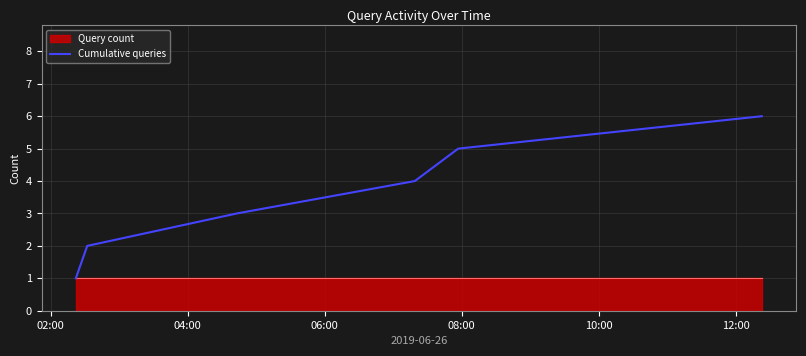

What is the greatest value displayed?

6